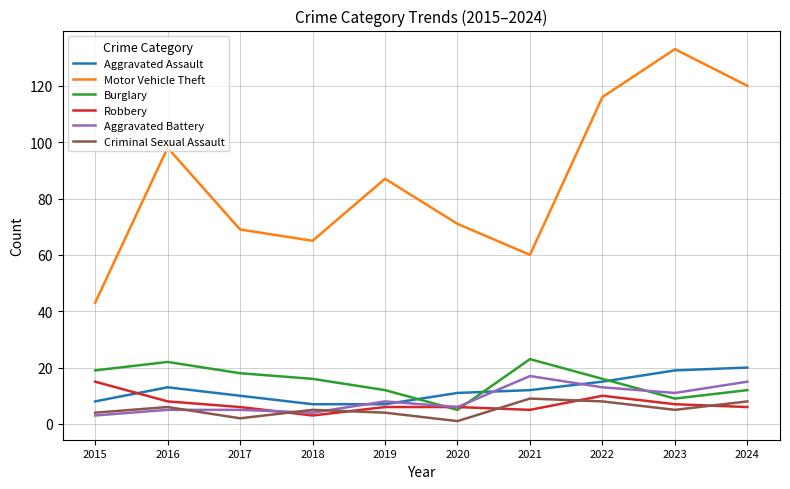

What is the total value across all series at 2015?

92